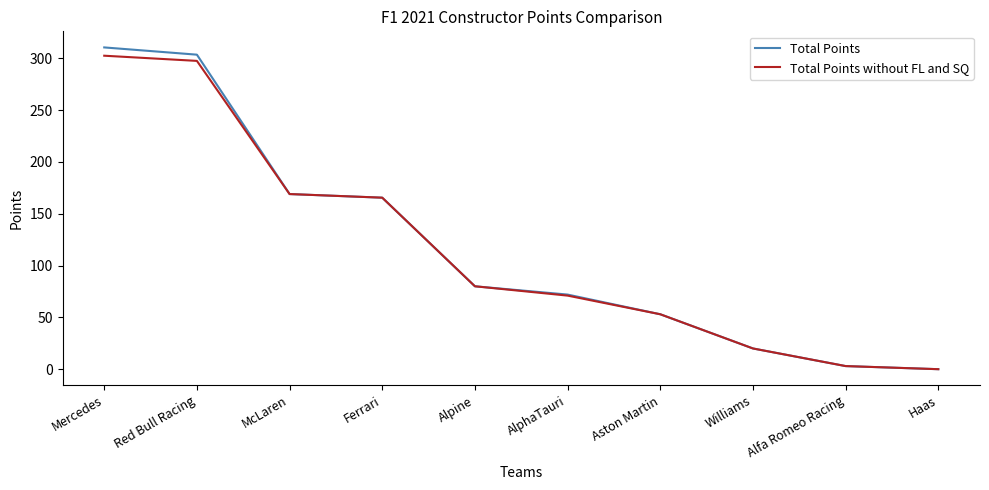

At which label is Total Points without FL and SQ closest to 151?

Ferrari